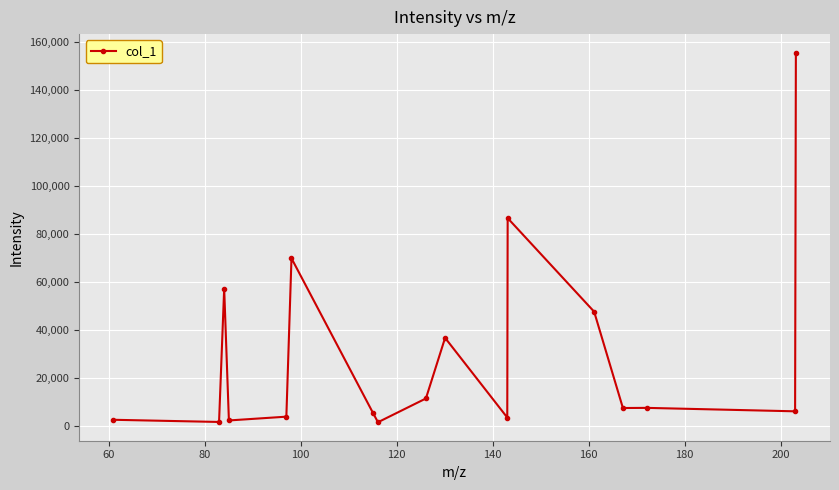

True or false: there are more than 2 points higher than both neighbors.

True